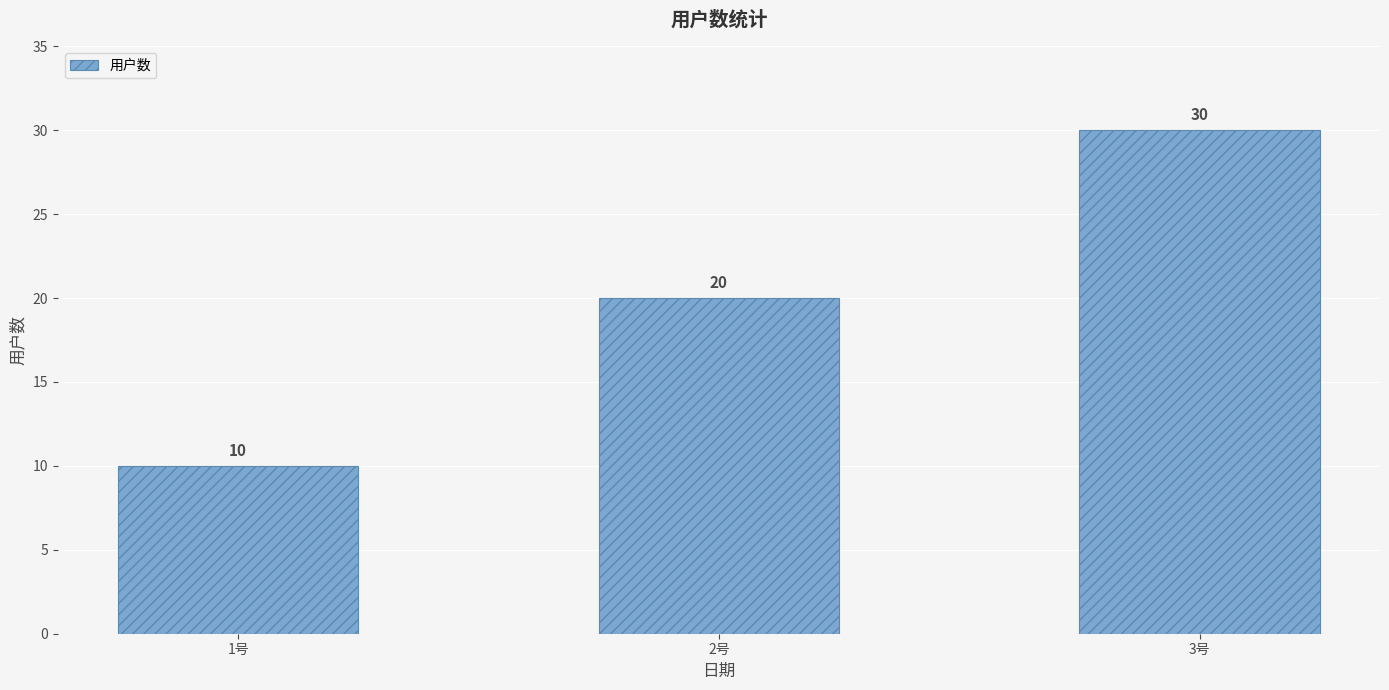

Count the number of categories in the chart.

3